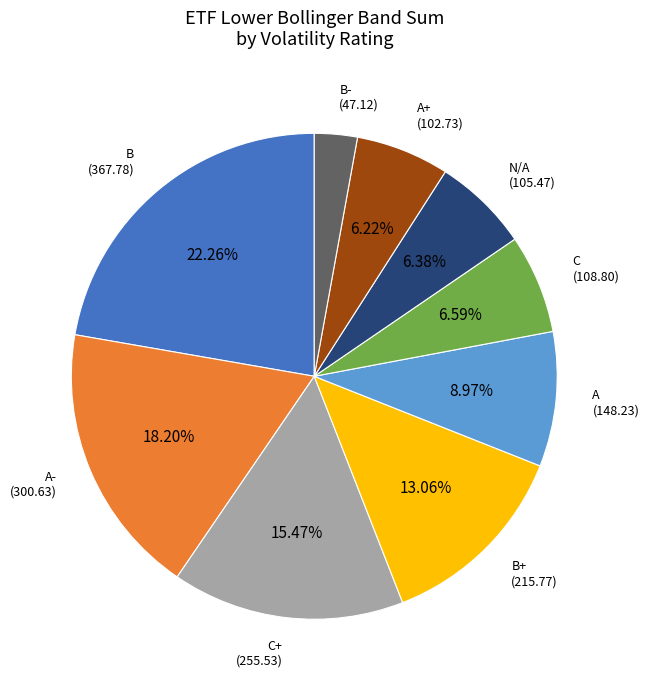

What is the smallest slice in the pie chart?

B- (47.12)